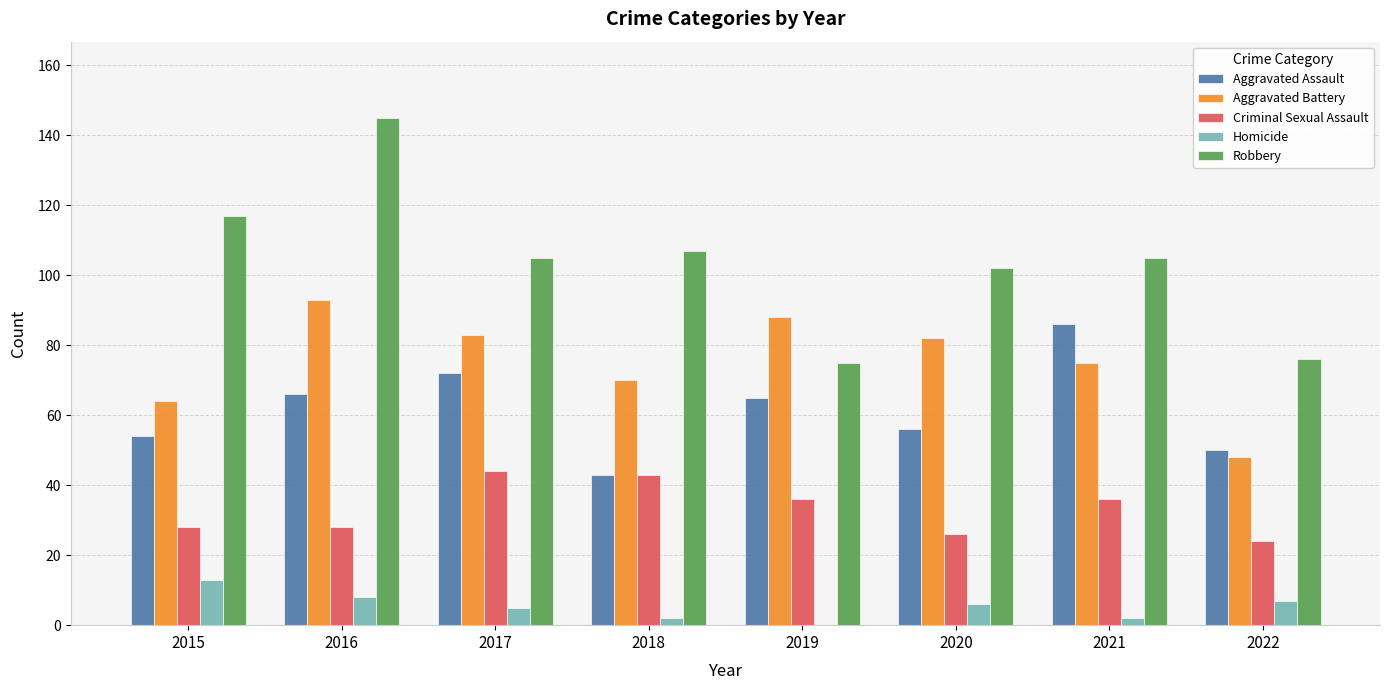

What is the spread (max minus min) of values at 2021?

103